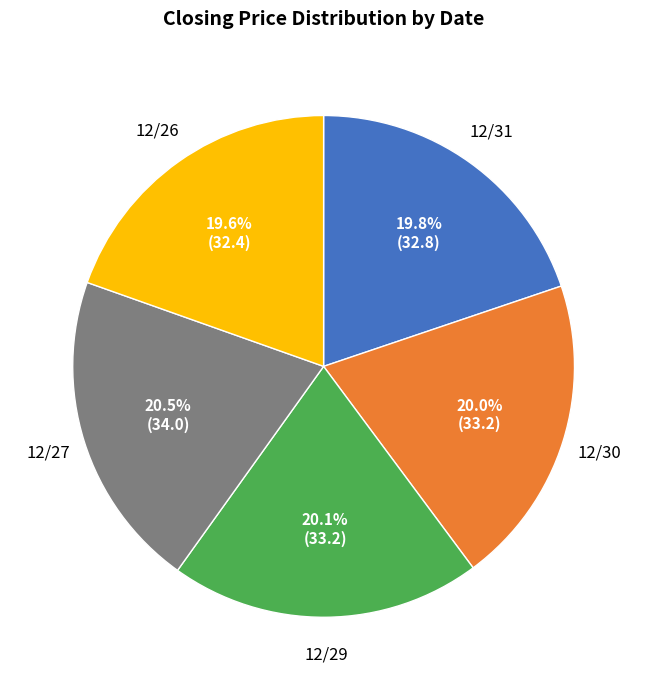

Does any single category account for the majority?

No